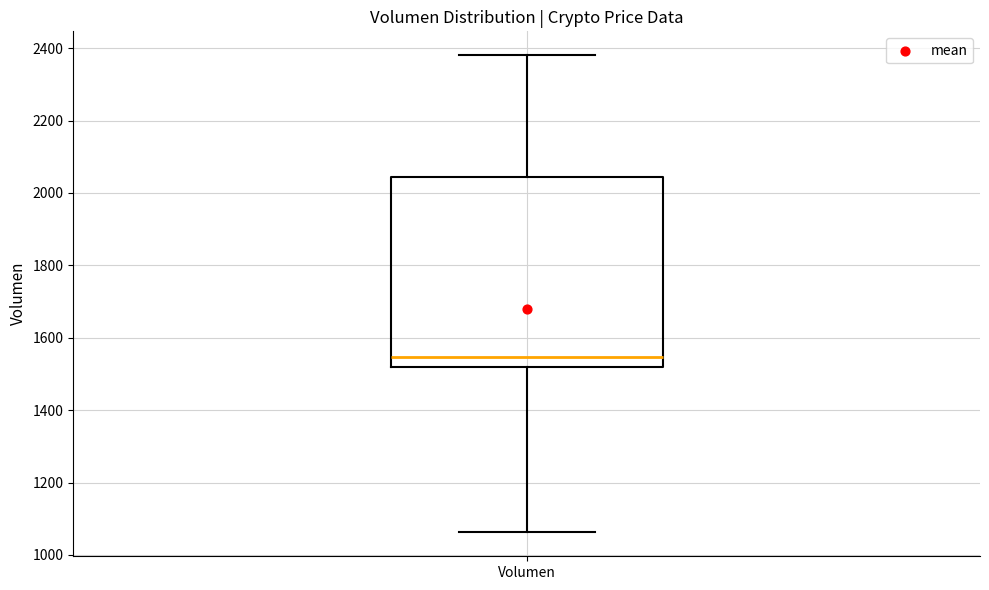

Transcribe this box plot: give where the median line is, the range the box spans, and where the two whiskers end, as read against the y-axis. The values are not printed on the chart, so give them approximately, as read against the axis.

median 1540, box 1520 to 2040, whiskers 1060 to 2380